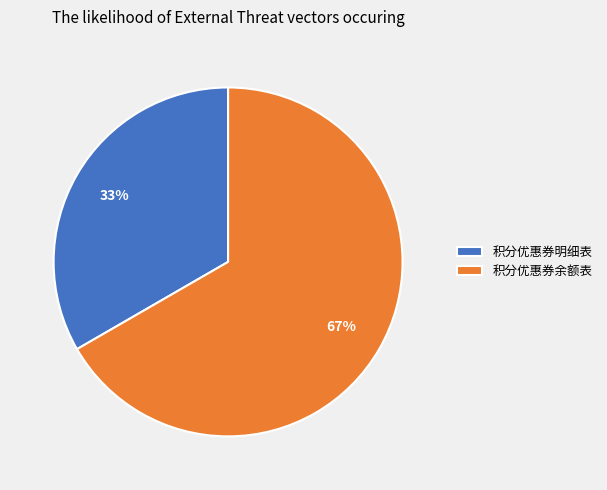

What is the majority slice?

积分优惠券余额表